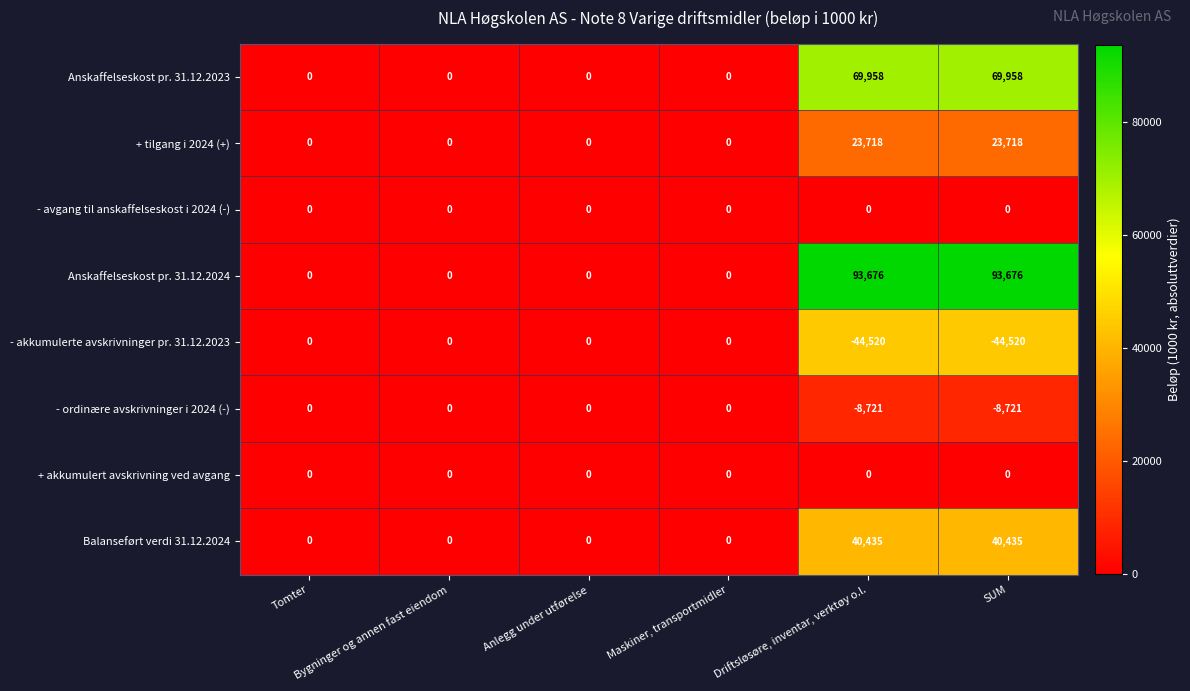

What is the difference between the second highest and minimum values in the Anskaffelseskost pr. 31.12.2024 series?

93676